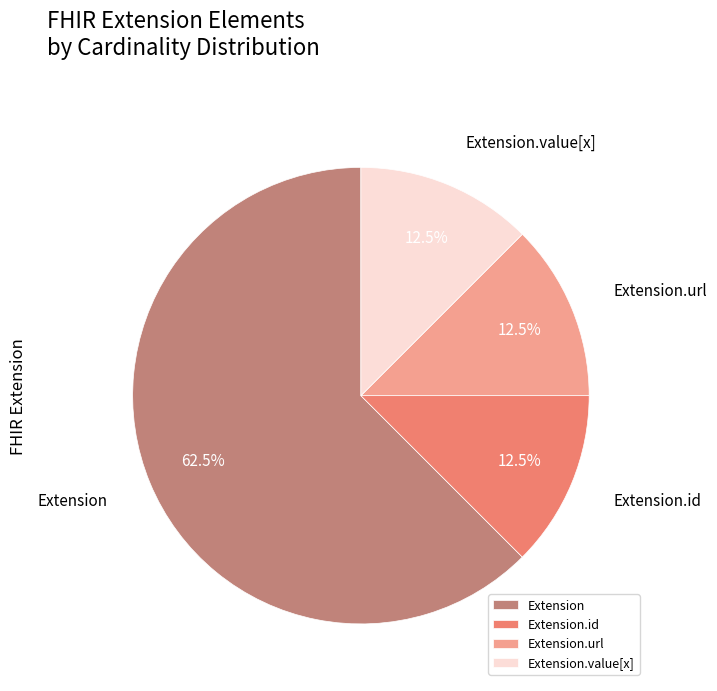

What is the majority slice?

Extension